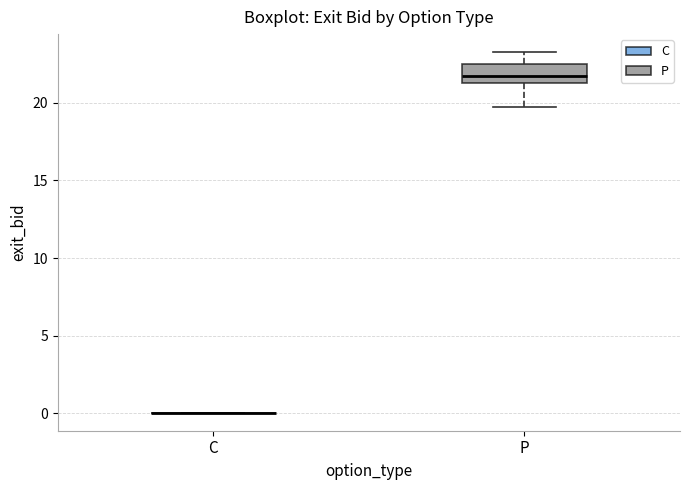

Where does the lower whisker of the box for P end on the y-axis? The values are not printed on the chart, so give them approximately, as read against the axis.

20.0